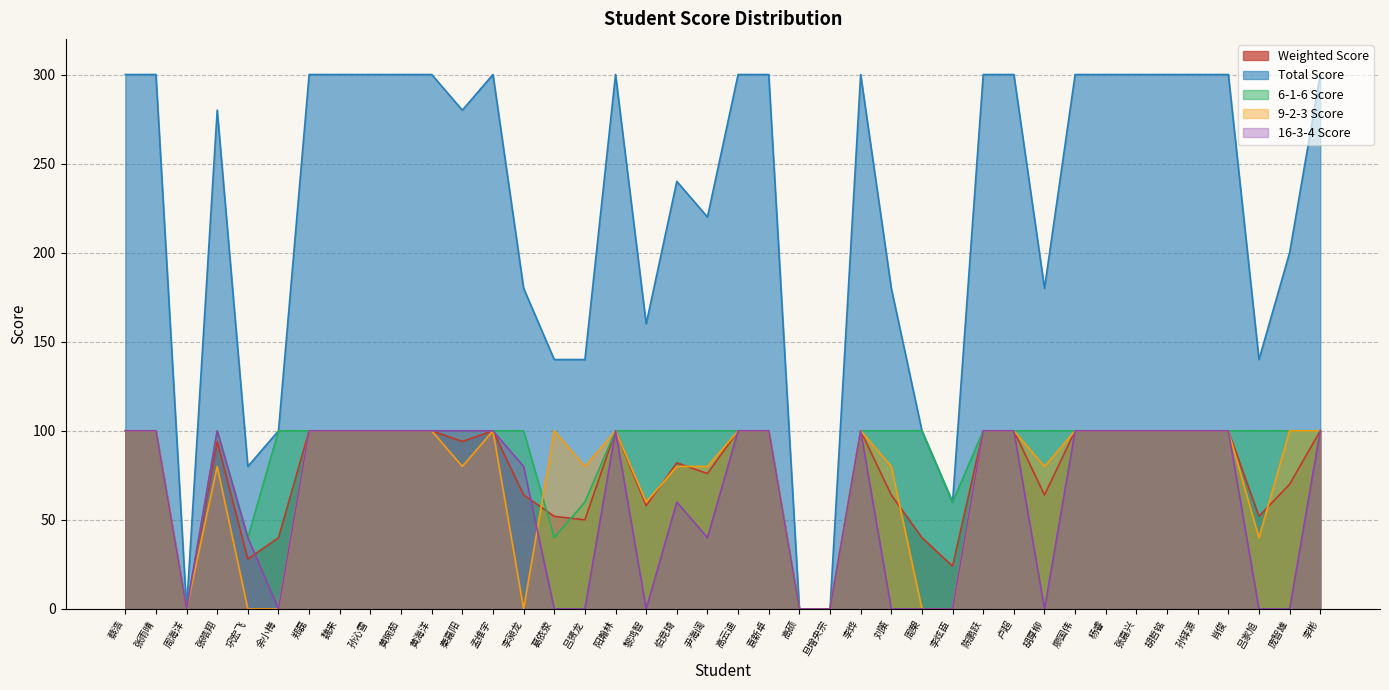

Is the value of Total Score at 周槊 greater than the value of Weighted Score at 巩宏飞?

Yes